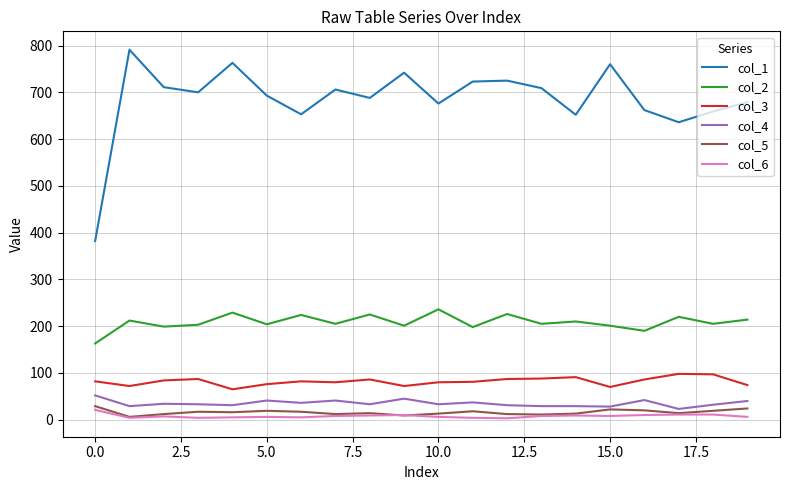

Which series has the largest total across all categories?

col_1